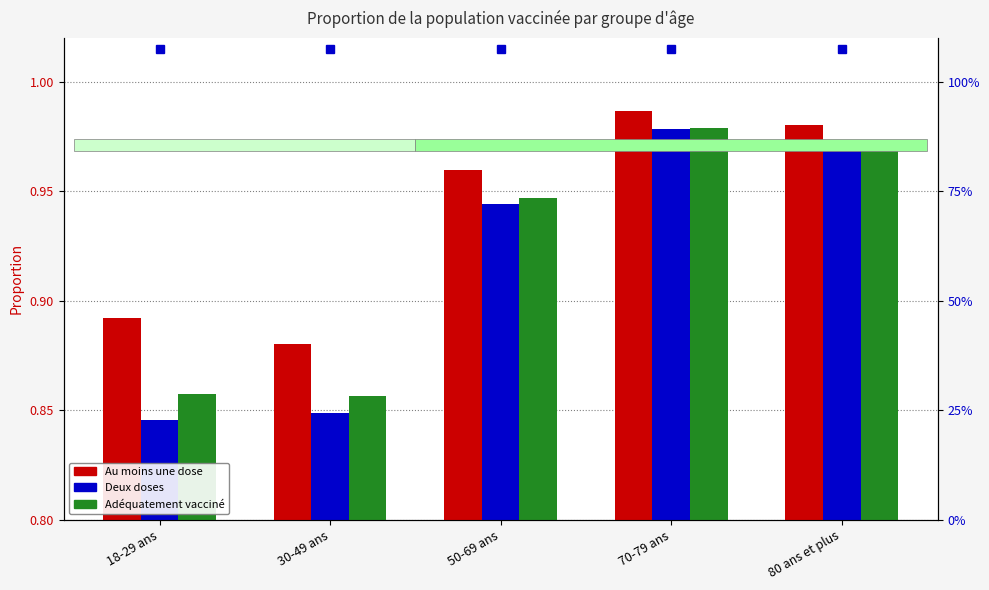

At which category is the sum across all series the highest?

70-79 ans